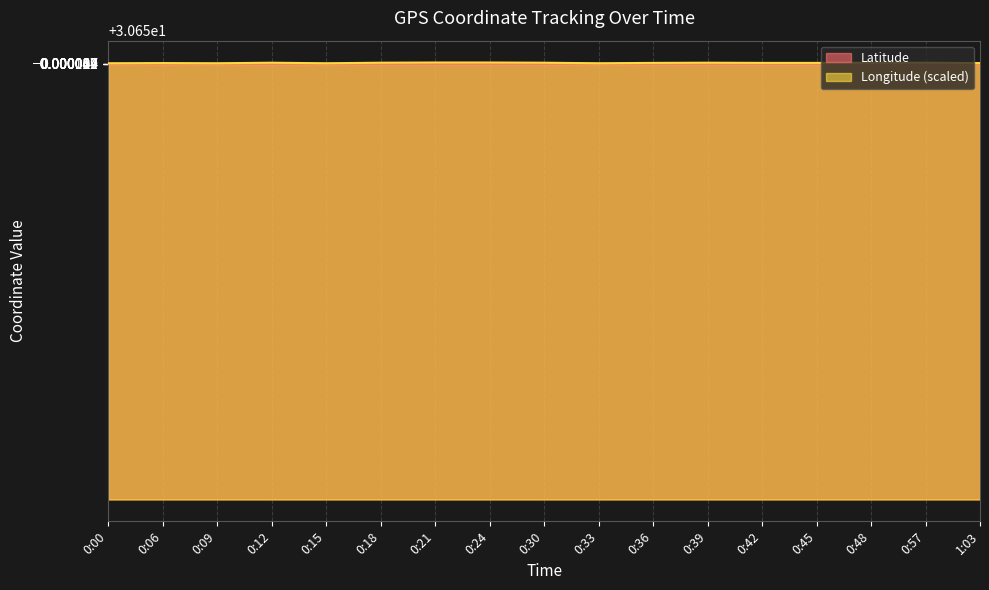

Which series changed the most between 0:15 and 0:18?

Longitude